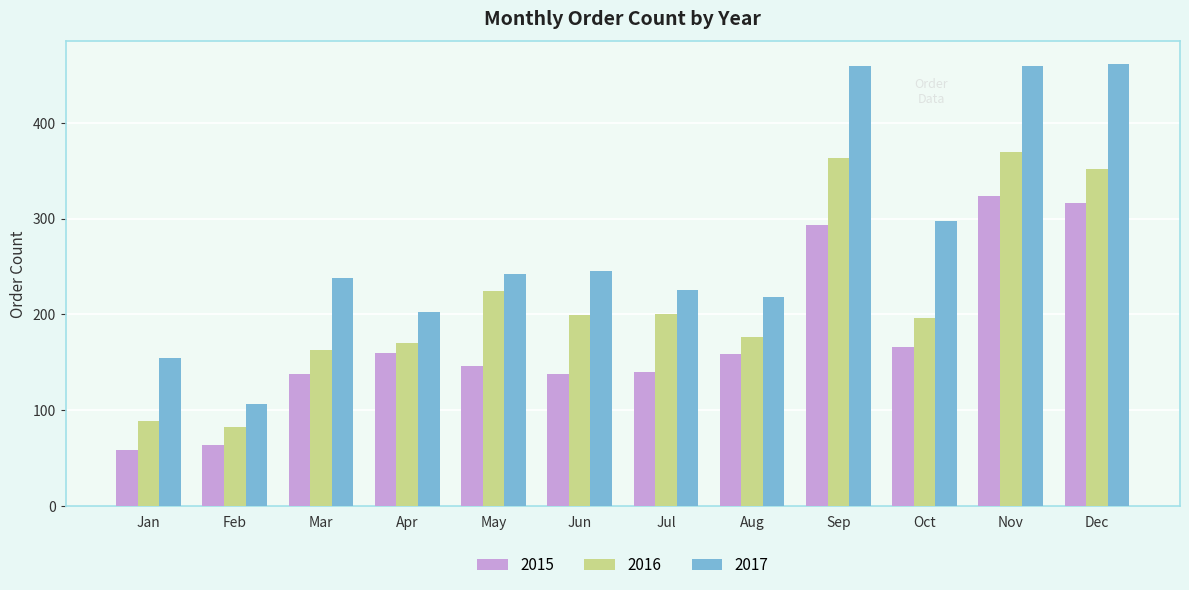

Which series has the widest spread of values?

2017